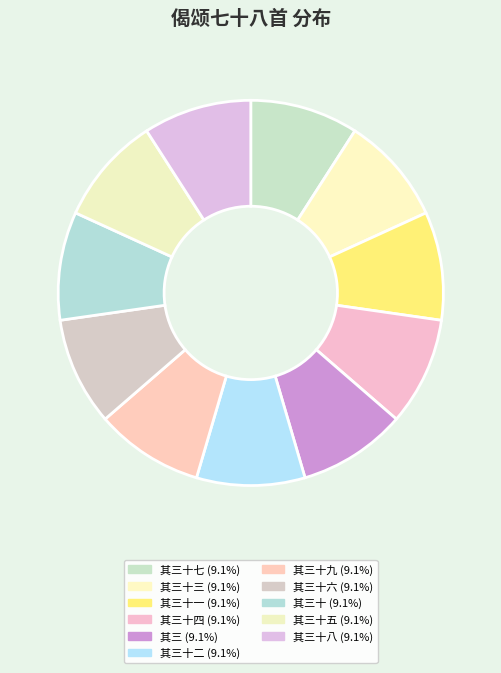

How many segments does this pie chart have?

11